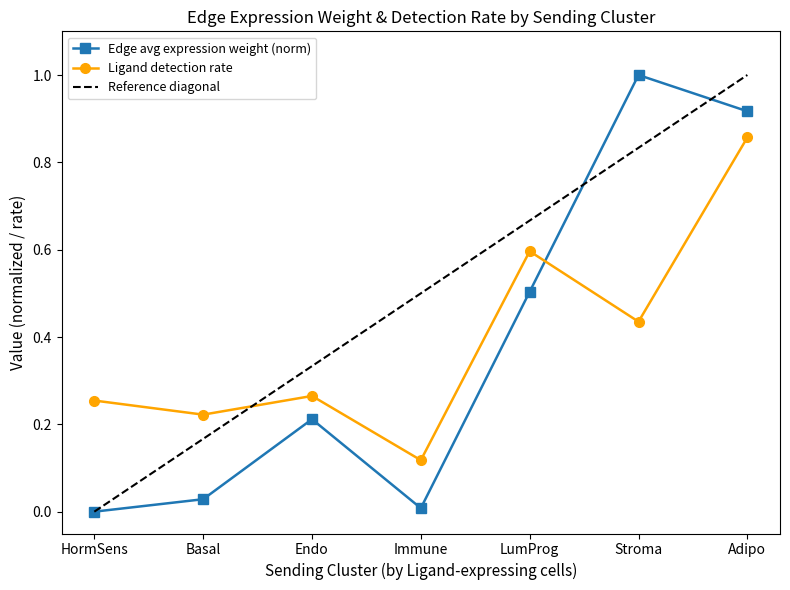

Is the value of Edge avg expression weight (norm) at Endo greater than the value of Ligand detection rate at HormSens?

No